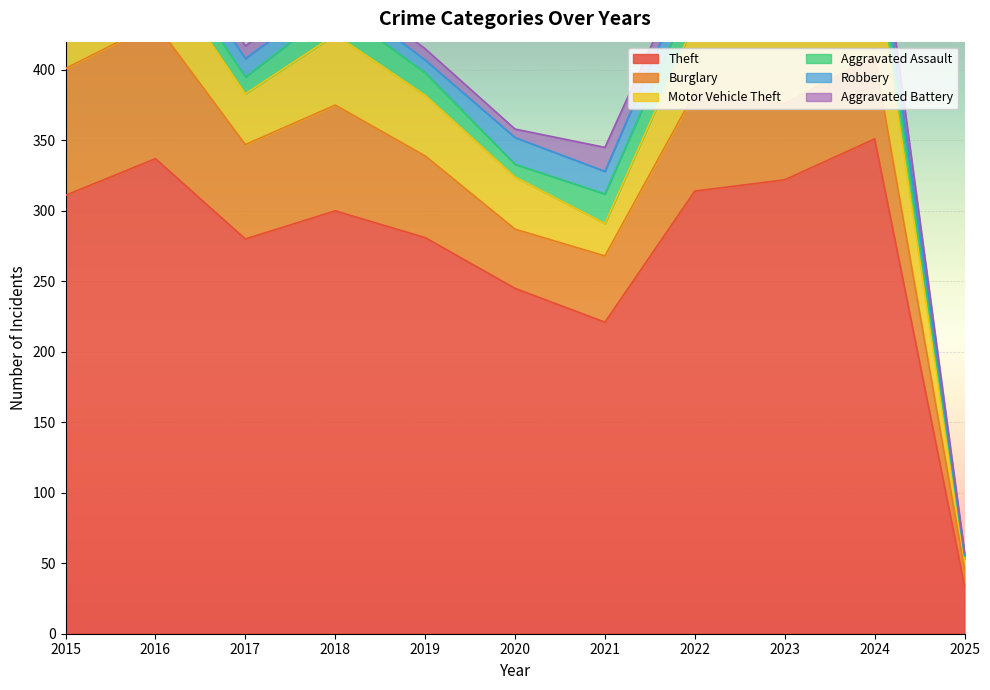

At which category is the sum across all series the highest?

2024